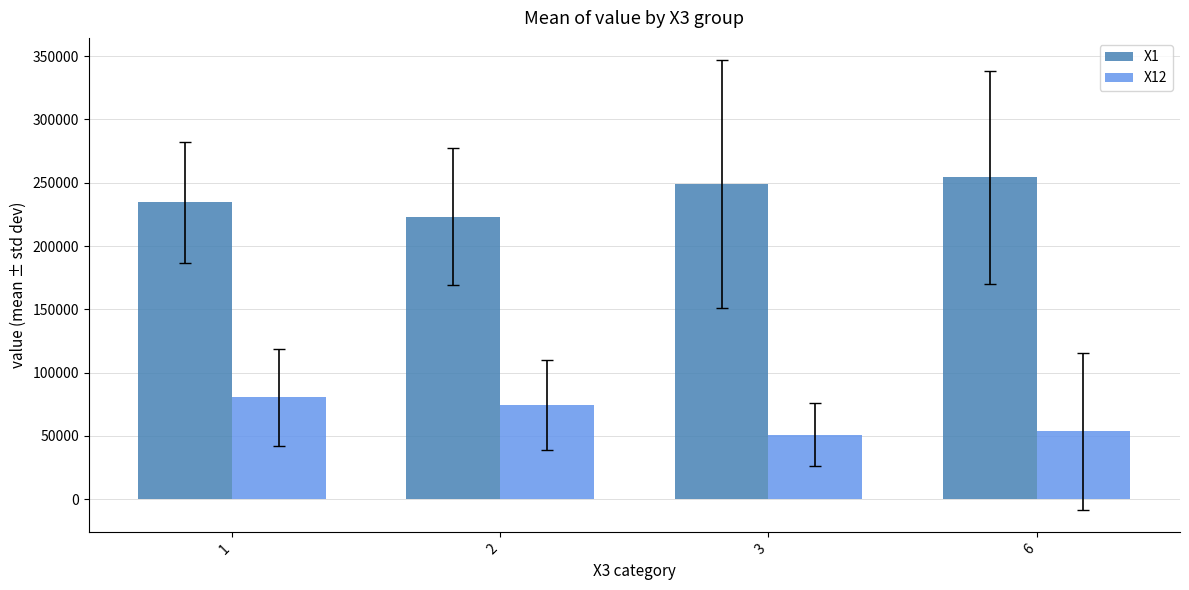

The value of X12 at 3 is 51035.4. True or false?

True